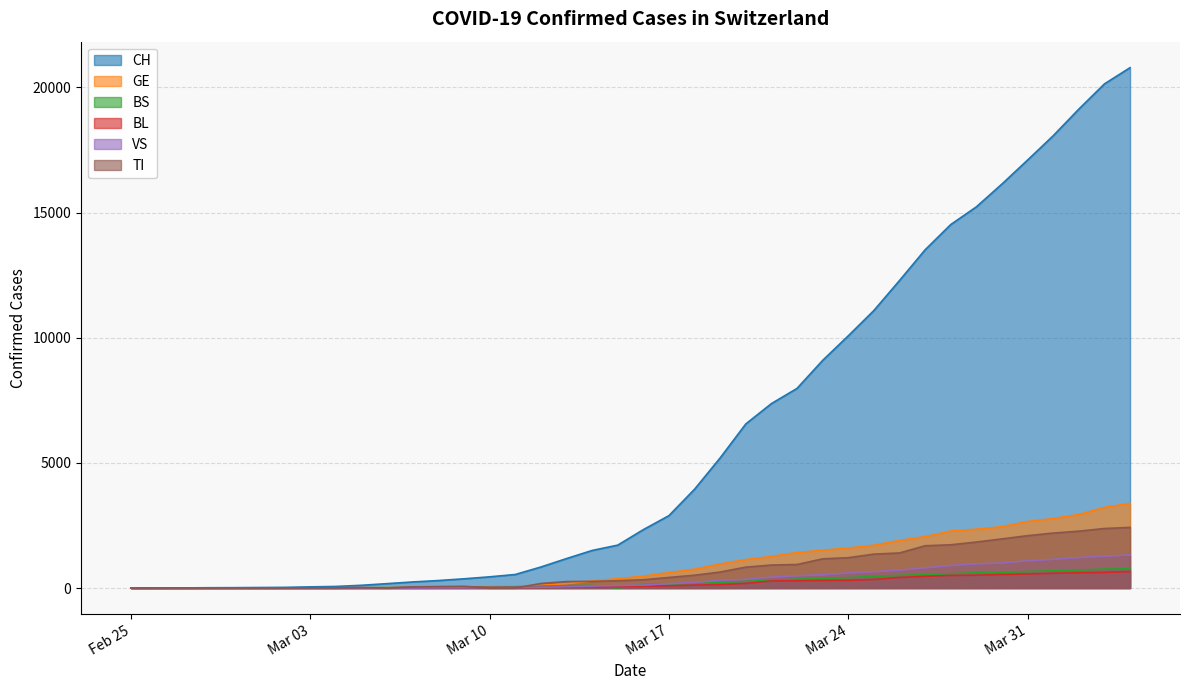

At which label does GE reach its peak?

2020-04-04